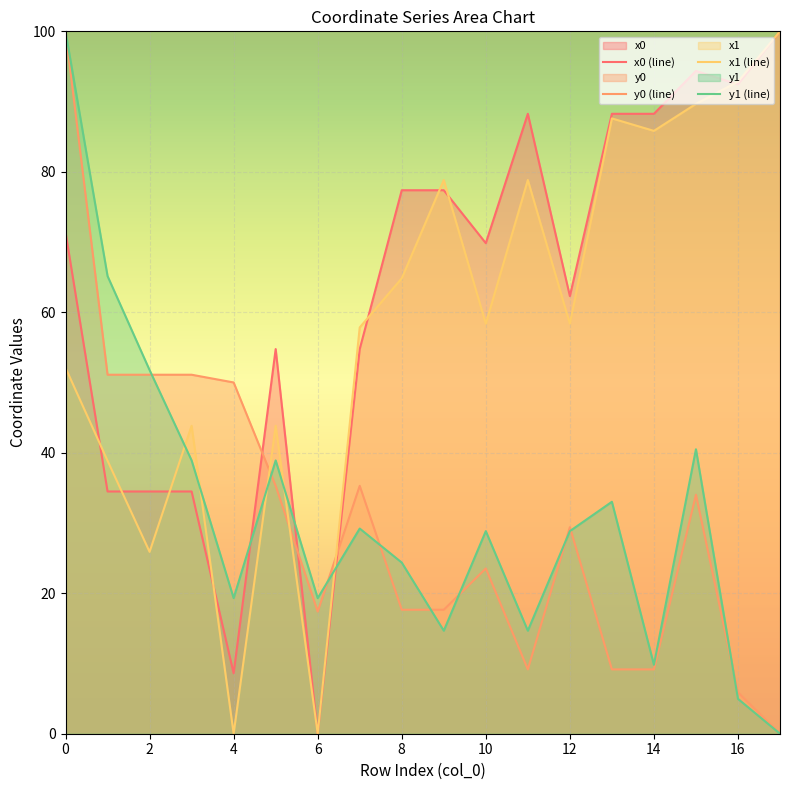

What is the difference between the maximum and minimum values in the y0 (line) series?

100.0